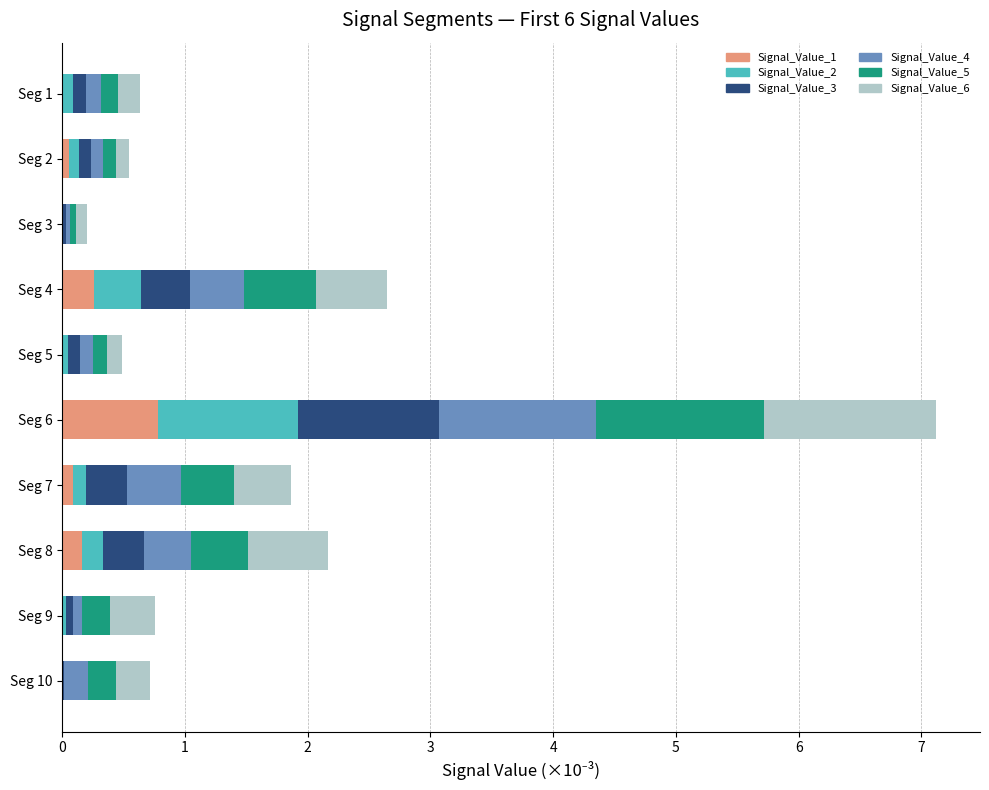

True or false: Signal_Value_1 has a value of 0.0 at Seg 9.

True